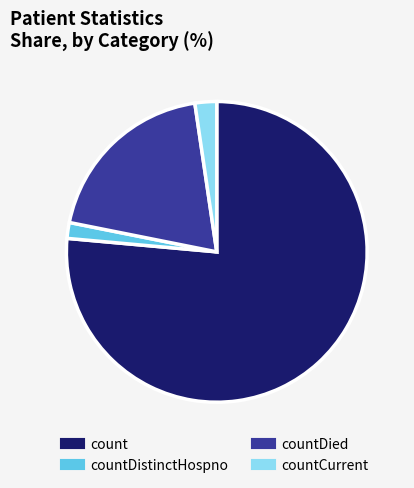

How many segments does this pie chart have?

4